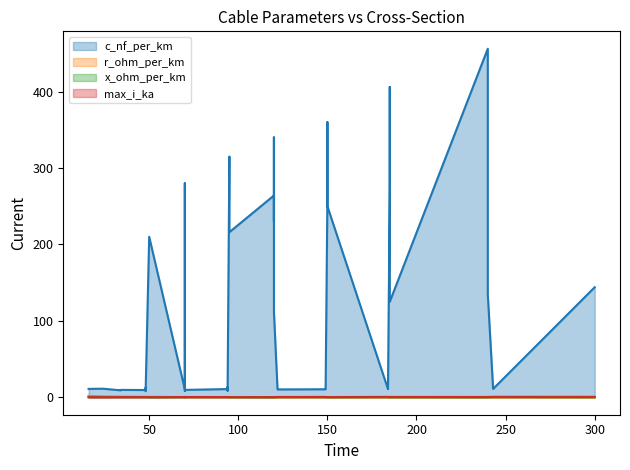

List the series in order of their peak value, highest first.

c_nf_per_km, r_ohm_per_km, max_i_ka, x_ohm_per_km